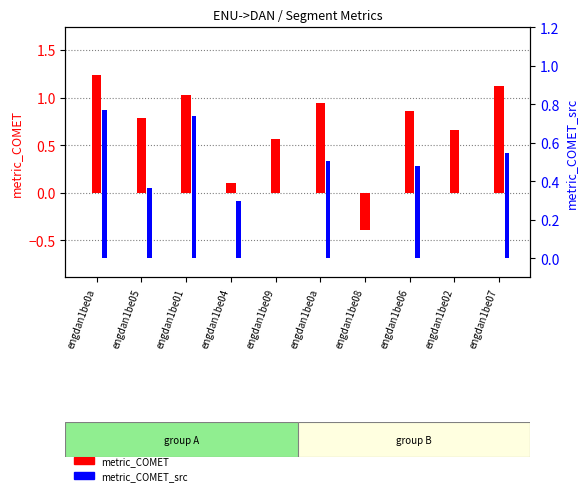

What is the difference between the metric_COMET values at engdan1be07 and engdan1be08?

1.5